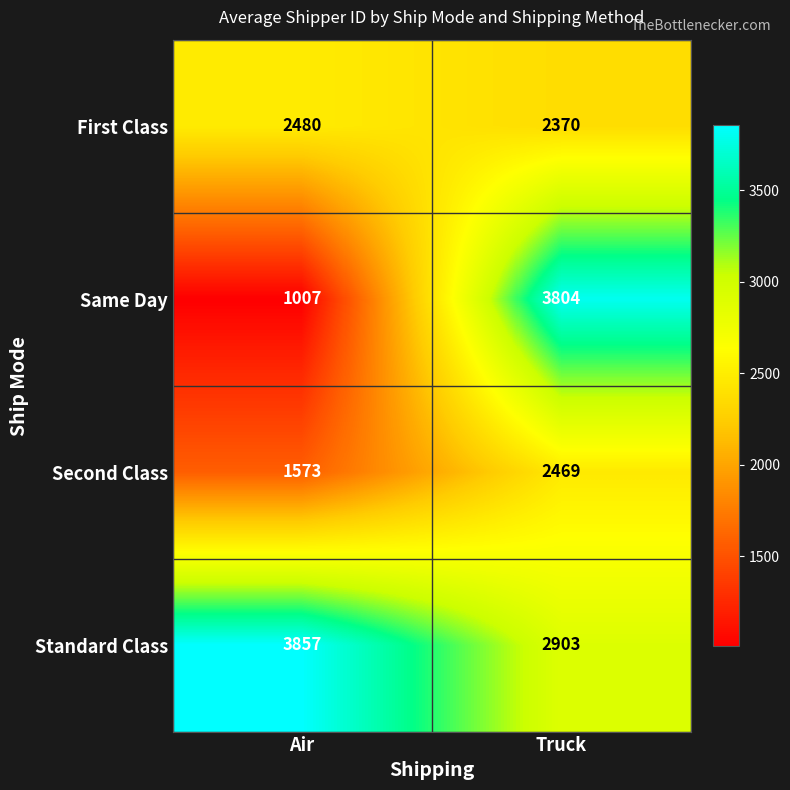

Where is Same Day nearest to the value 2405?

Air